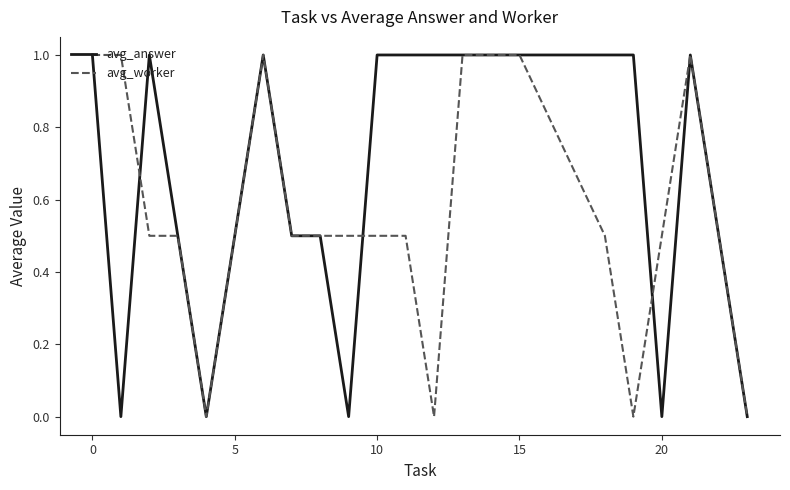

What is the difference between the maximum and second lowest values in the avg_answer series?

1.0